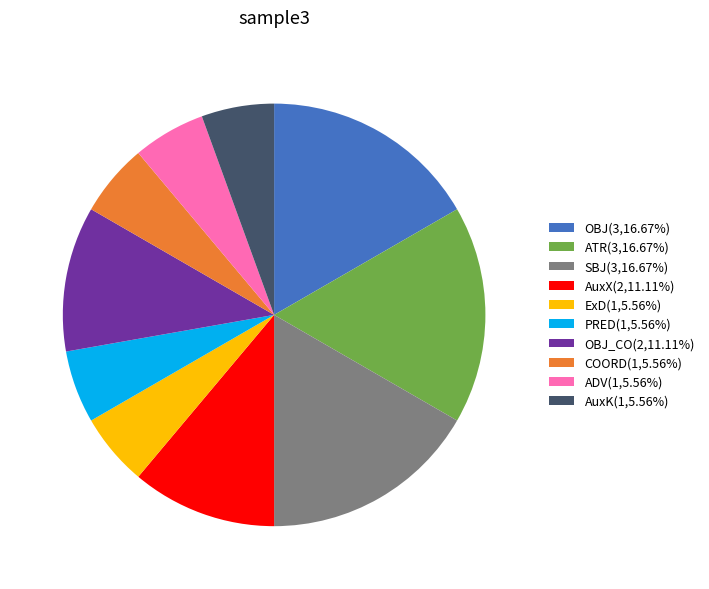

Does any single category account for the majority?

No